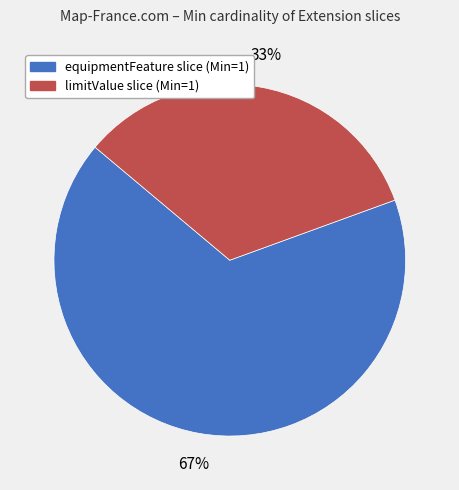

Which slice represents more than half of the pie?

equipmentFeature slice (Min=1)